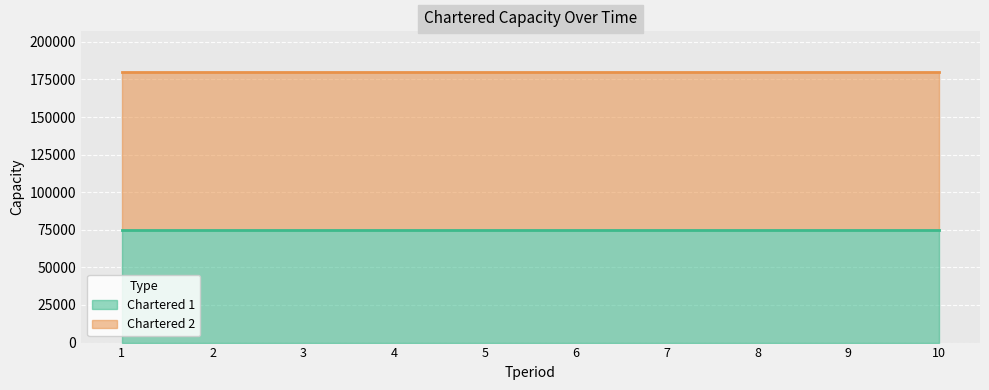

Count the number of data series in this chart.

2